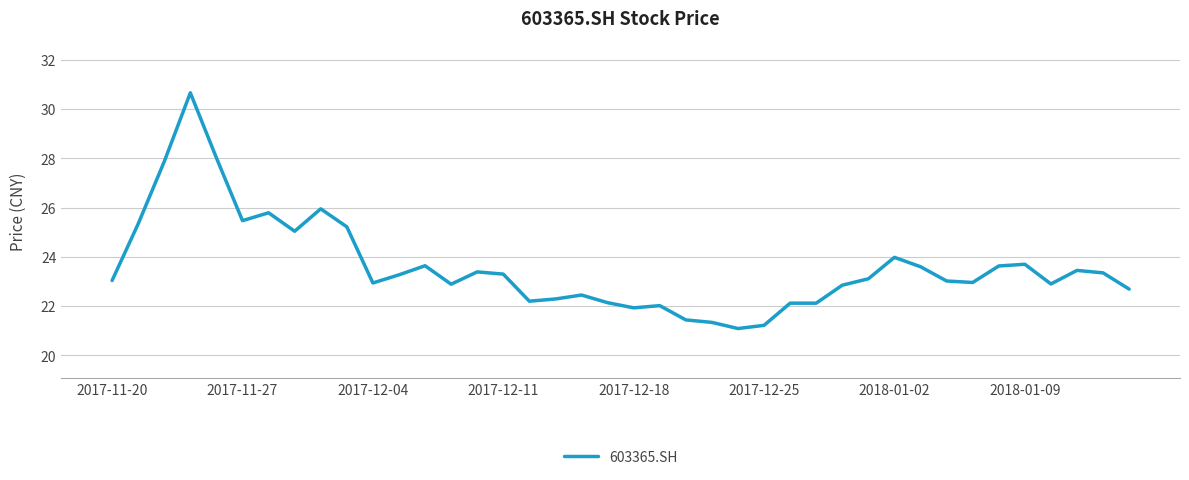

What is the minimum value shown in the chart?

21.1